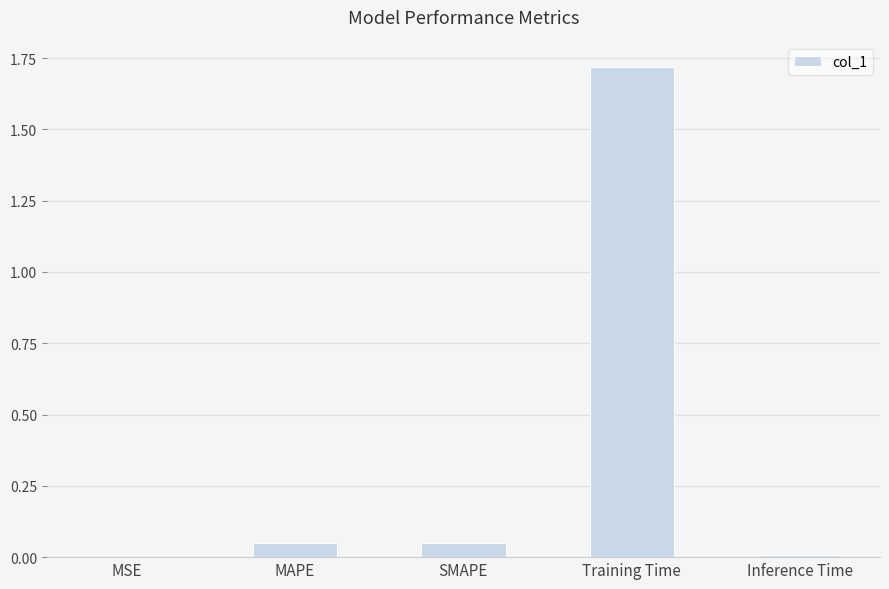

What is the sum of all values?

1.8